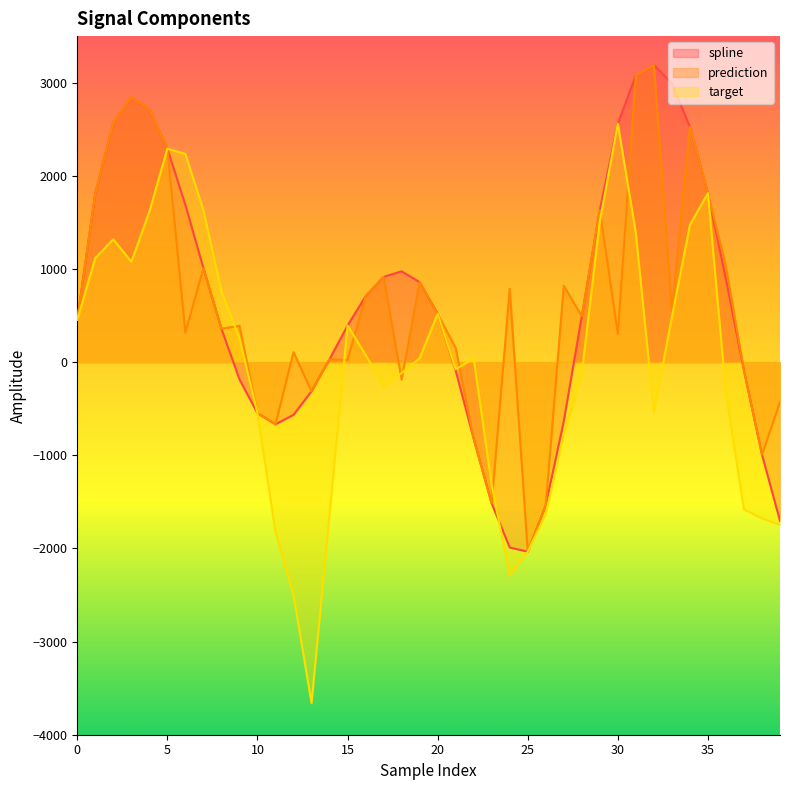

Where is the first local minimum for spline?

11